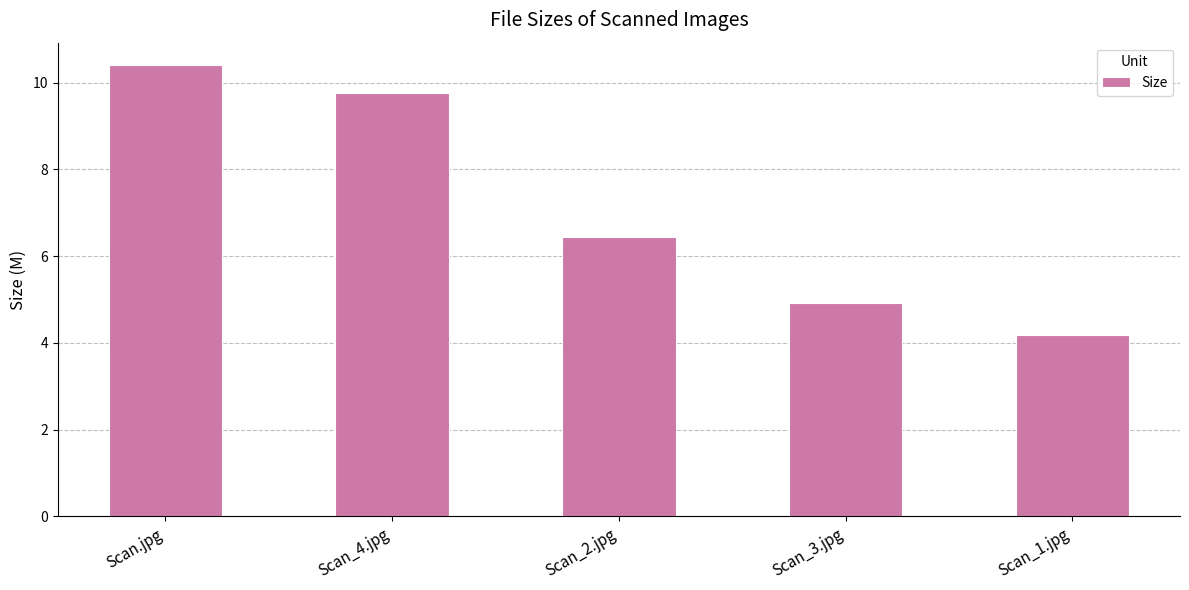

Rank the categories by value from highest to lowest.

Scan.jpg, Scan_4.jpg, Scan_2.jpg, Scan_3.jpg, Scan_1.jpg